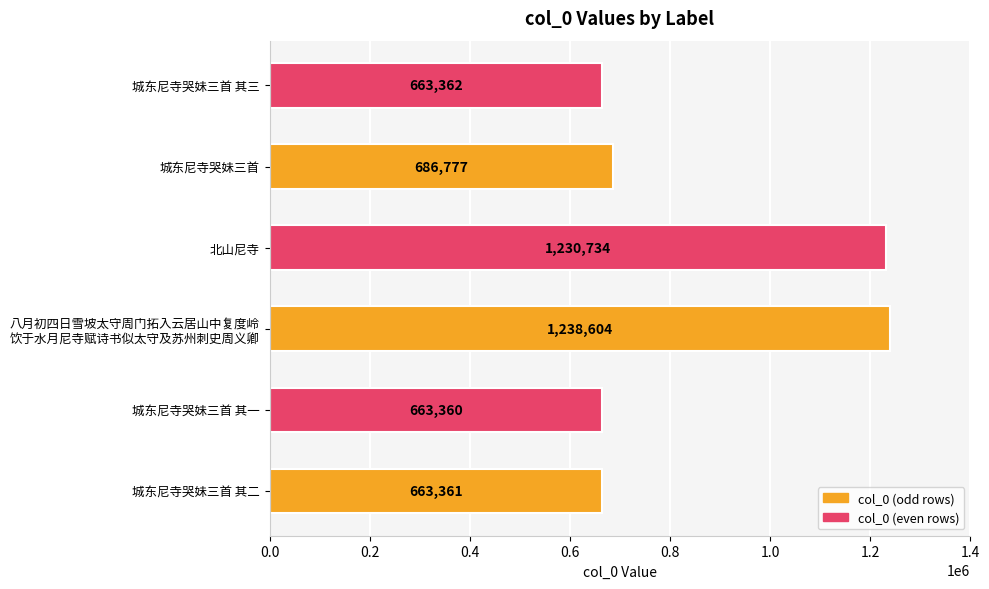

What is the sum of the values at 城东尼寺哭妹三首 and 城东尼寺哭妹三首 其二?

1350138